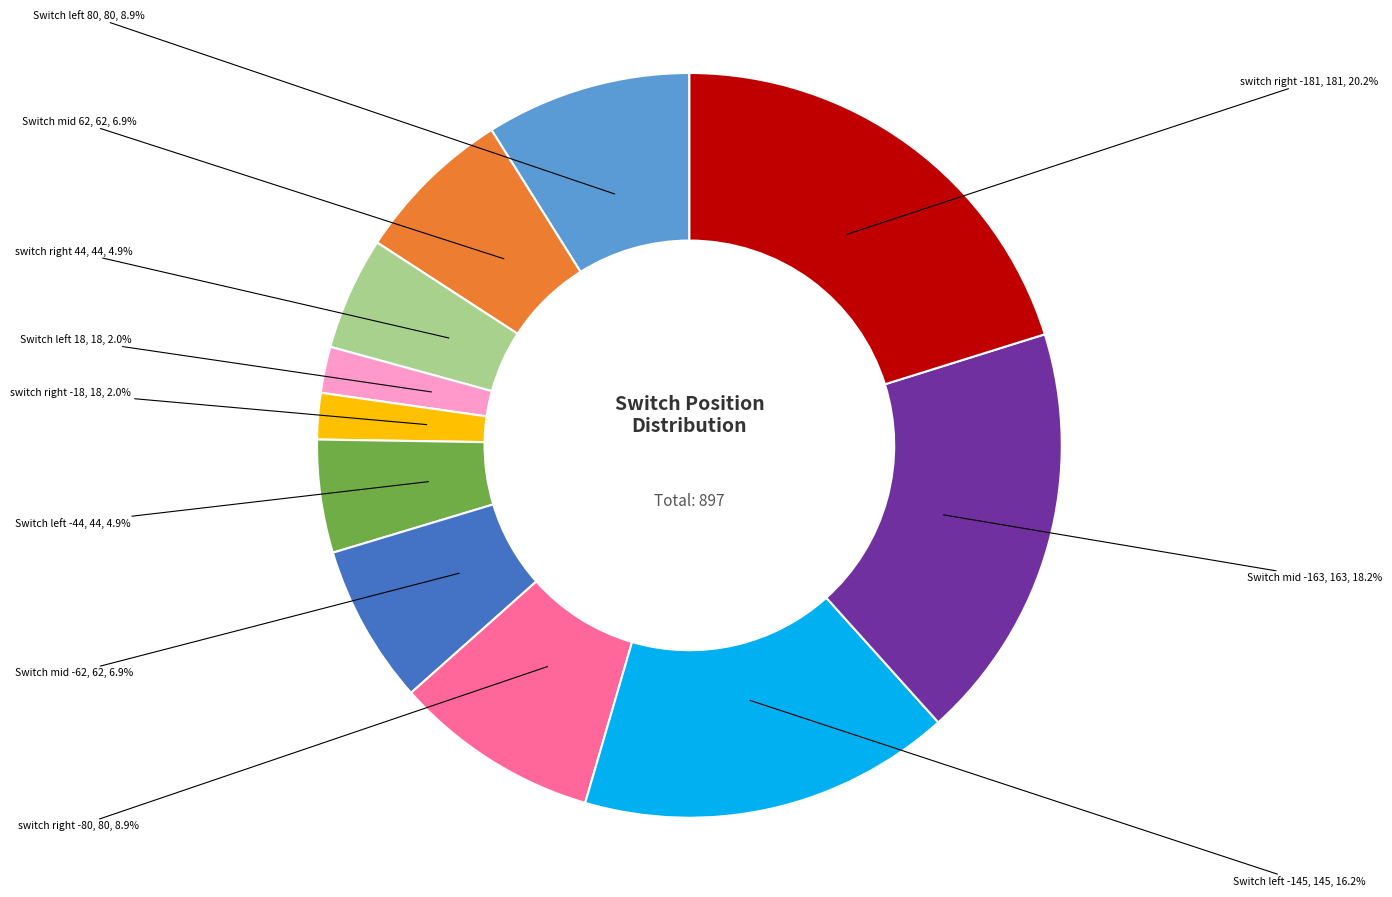

Is there any slice that represents more than half of the pie?

No